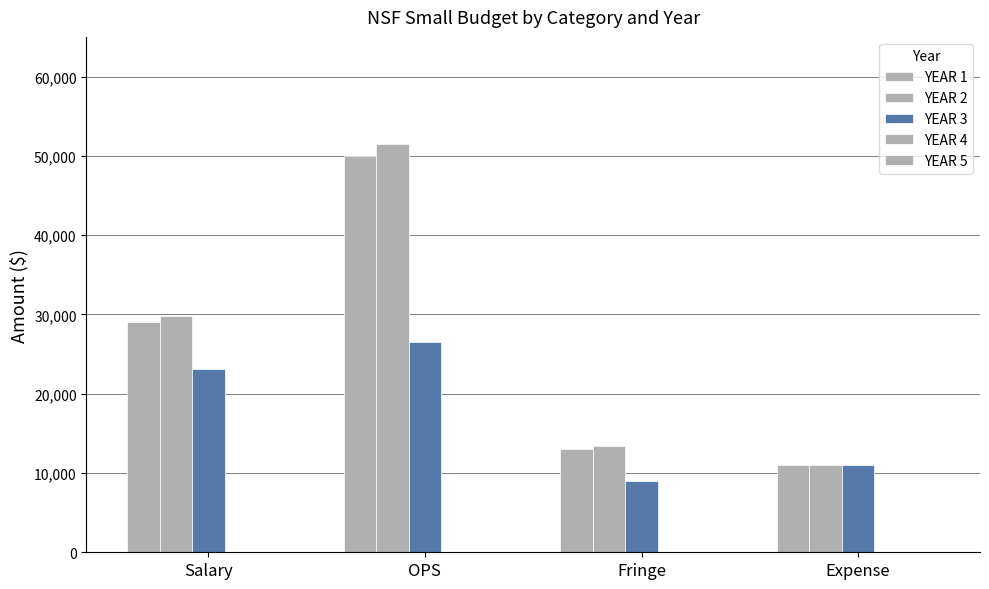

Between OPS and Expense, which series saw the biggest shift?

YEAR 2